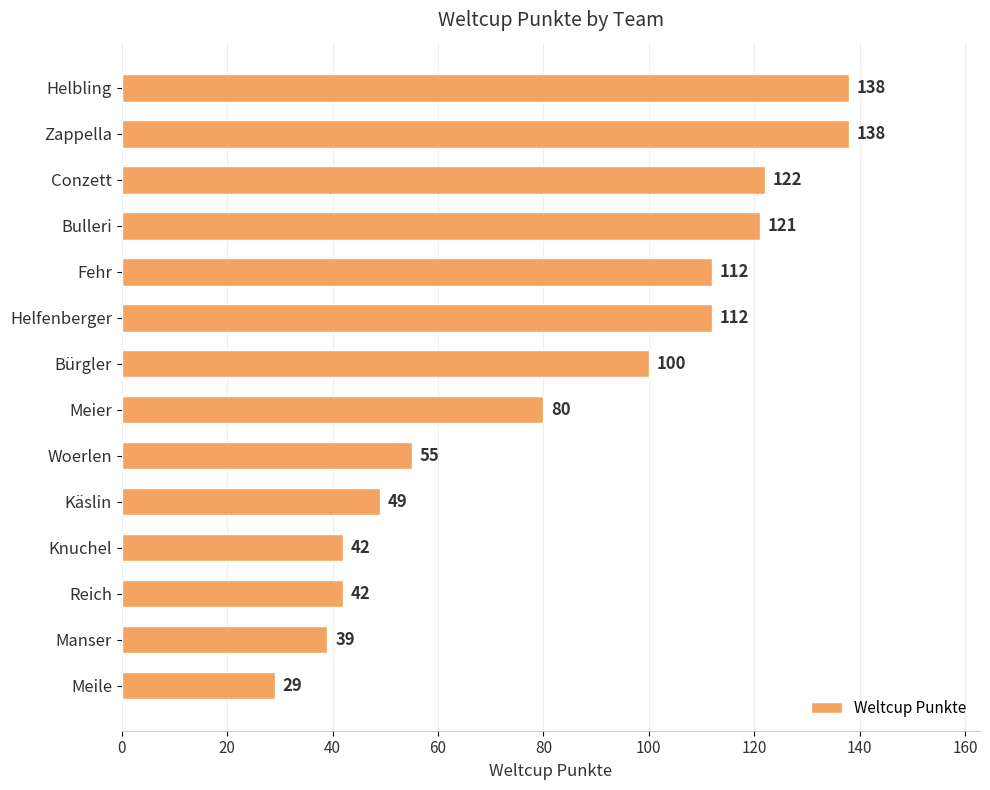

What is the difference between the maximum and minimum values?

109